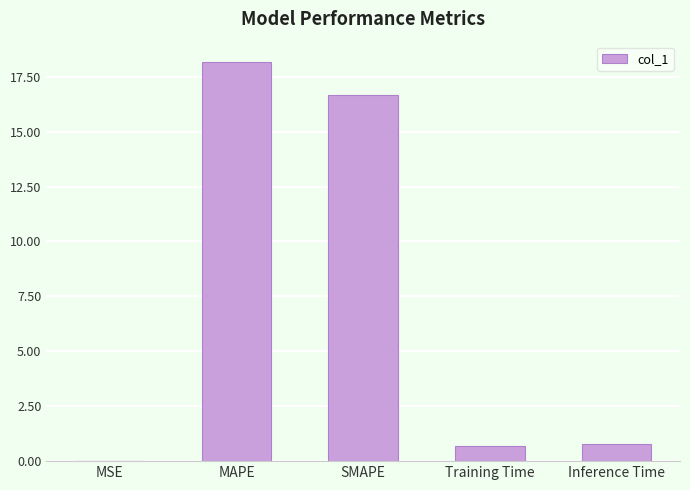

The value at Training Time is 0.7. True or false?

True